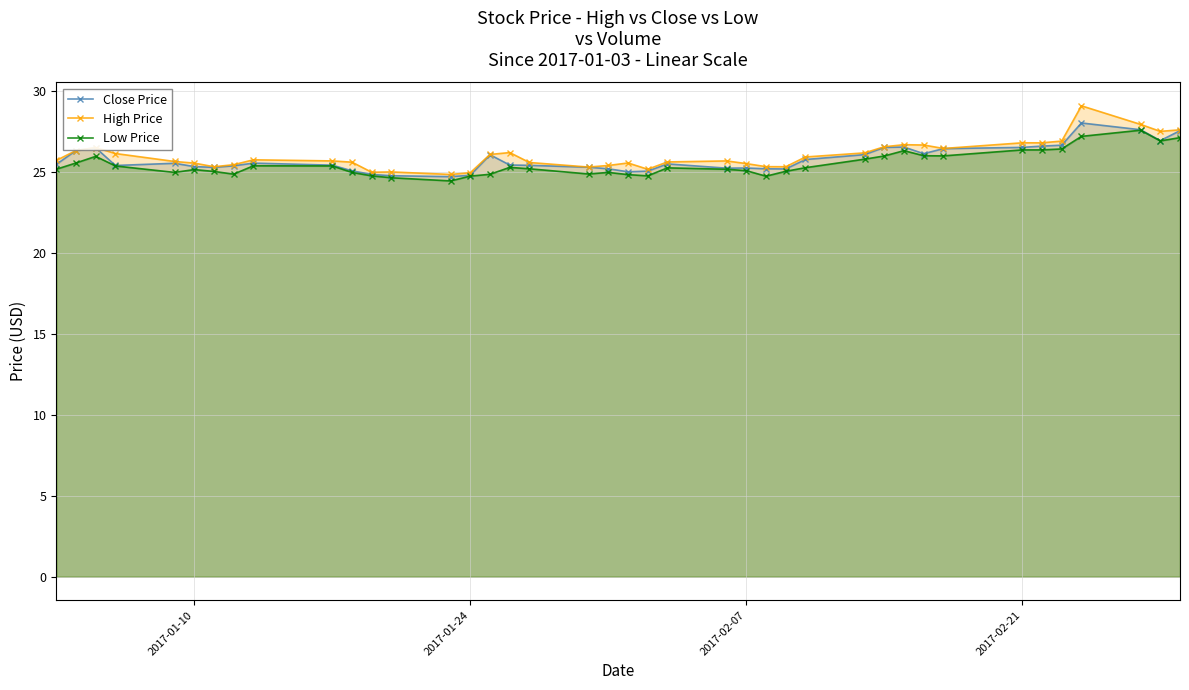

True or false: Close Price has more than 0 interior local peaks.

True